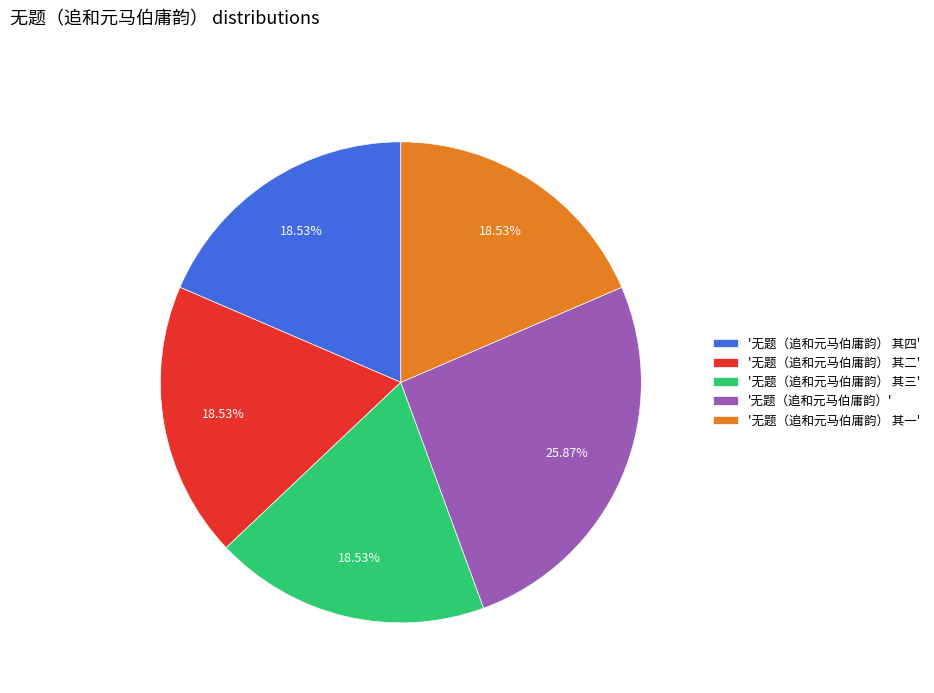

Does '无题（追和元马伯庸韵）' represent more than half of the total?

No